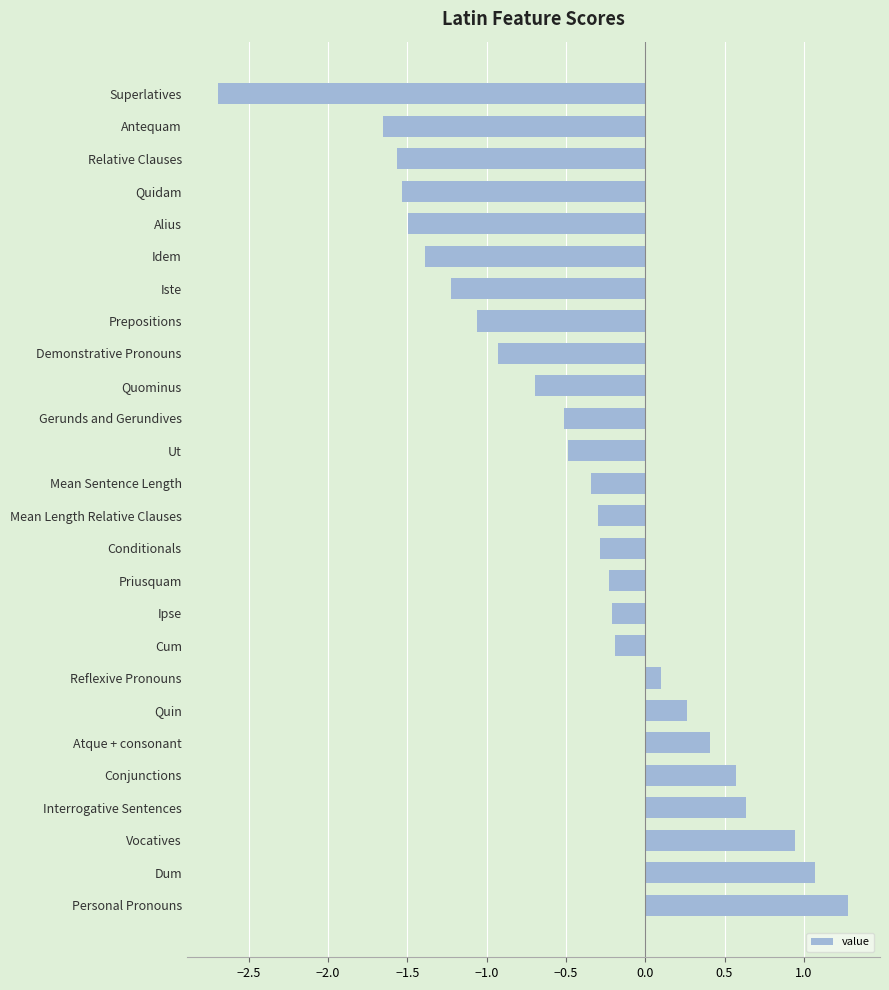

What is the difference between the maximum and minimum values?

4.0